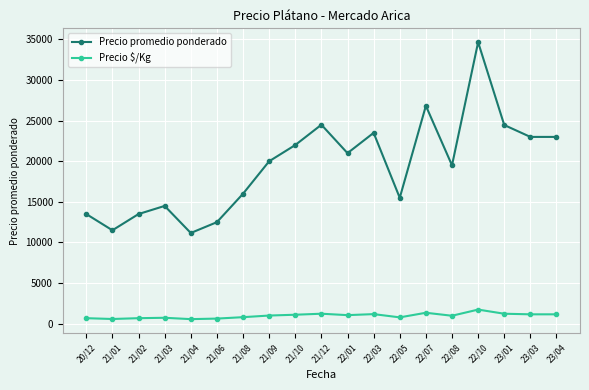

True or false: Precio $/Kg and Precio promedio ponderado intersect in this chart.

False